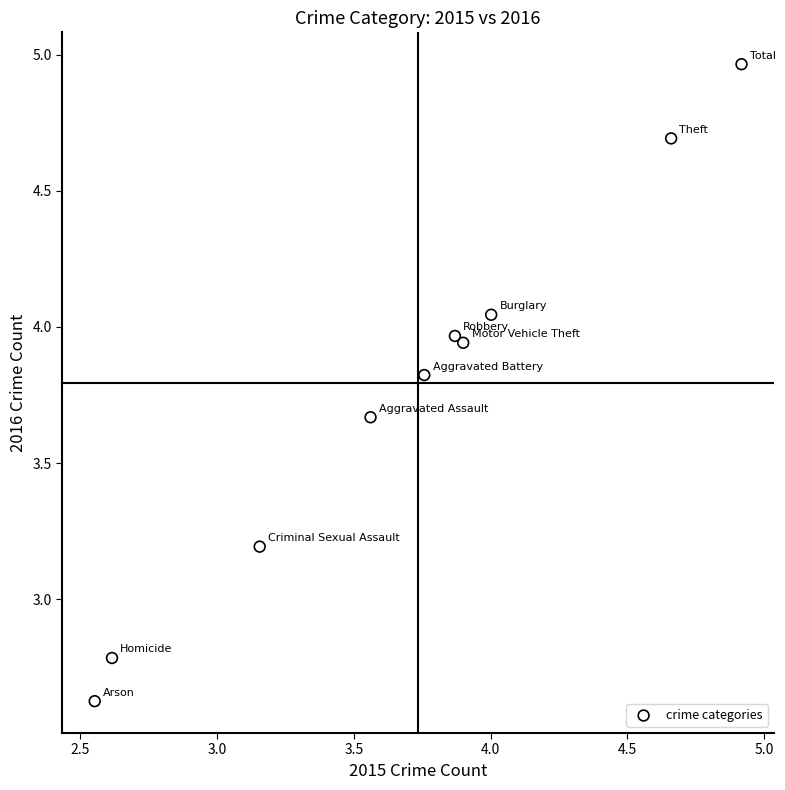

What is the range of X values (max minus min)?

2.4